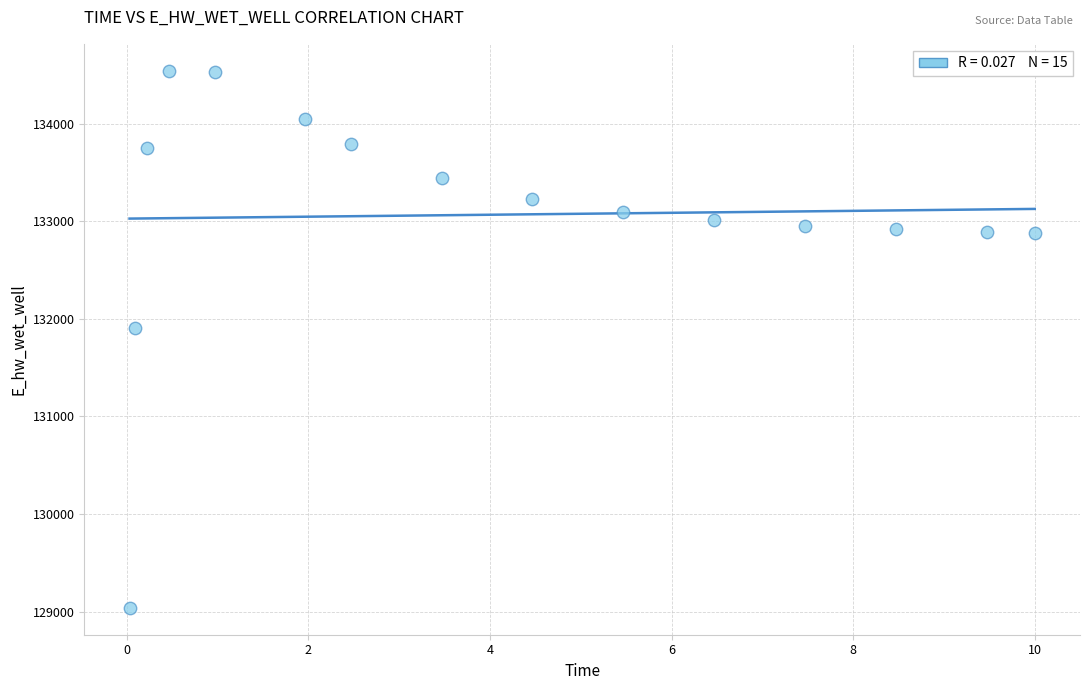

What Y value in the scatter plot is closest to 131791?

131910.7